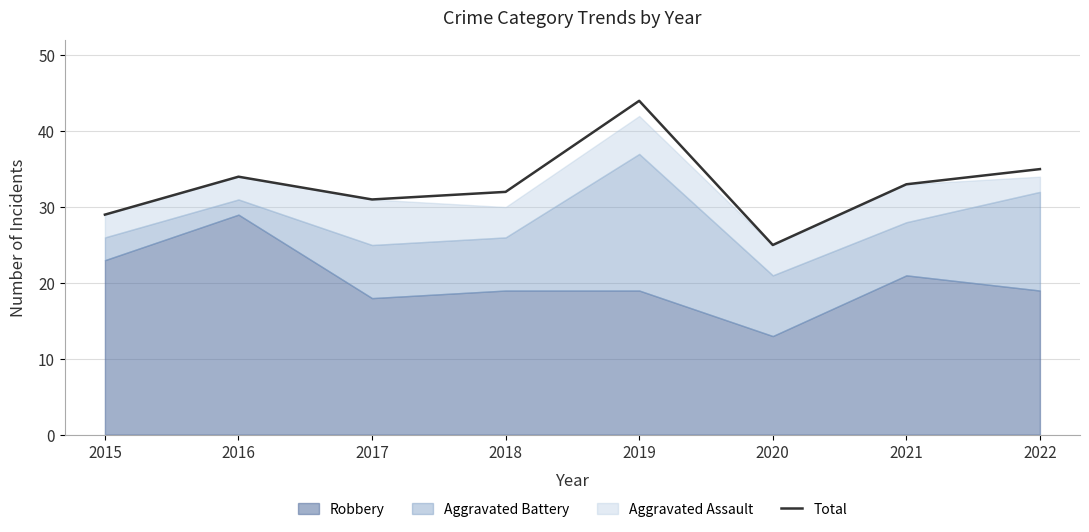

At which label does Total reach its minimum?

2020